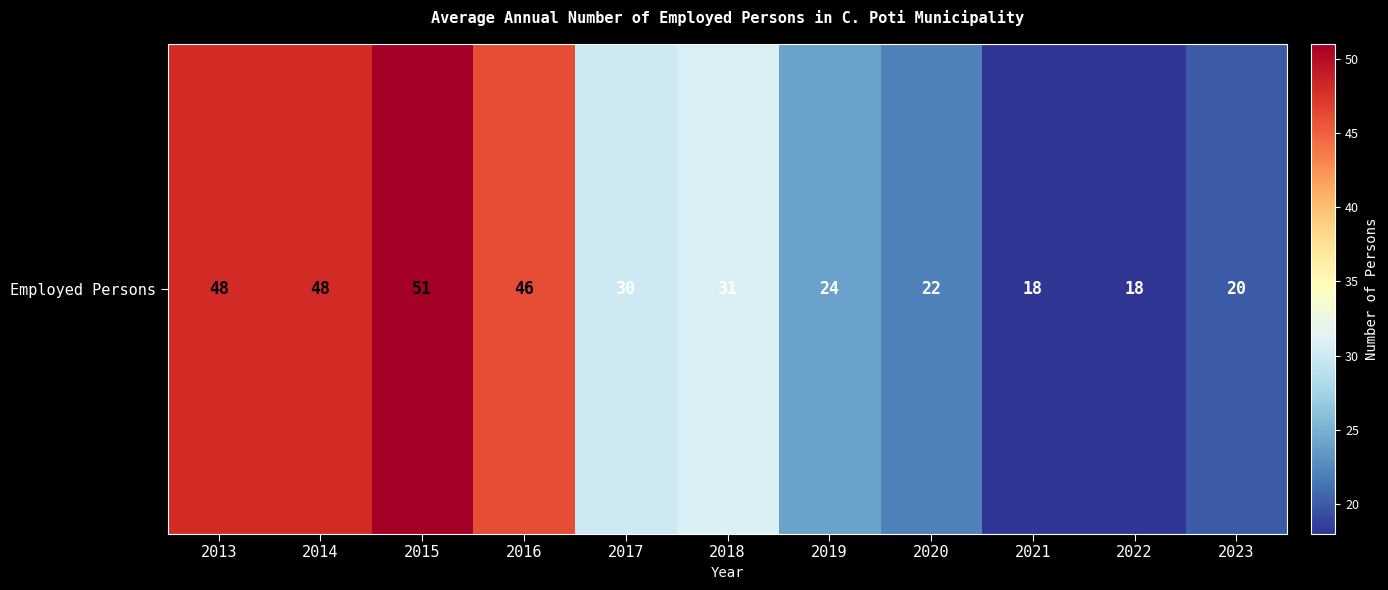

True or false: the data shows 22 at 2020.

True